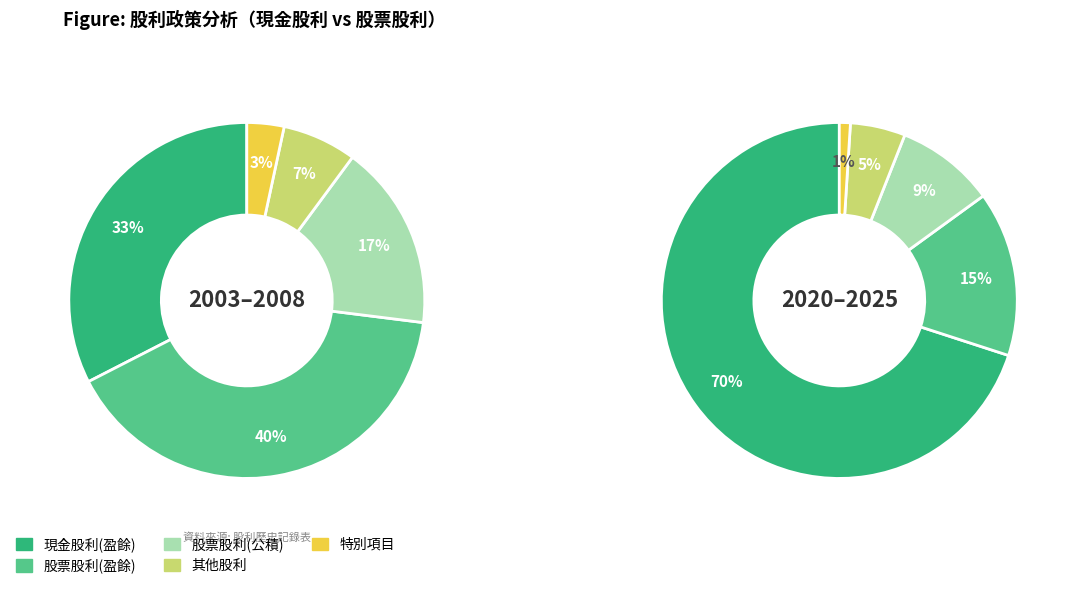

Is there any slice that represents more than half of the pie?

No